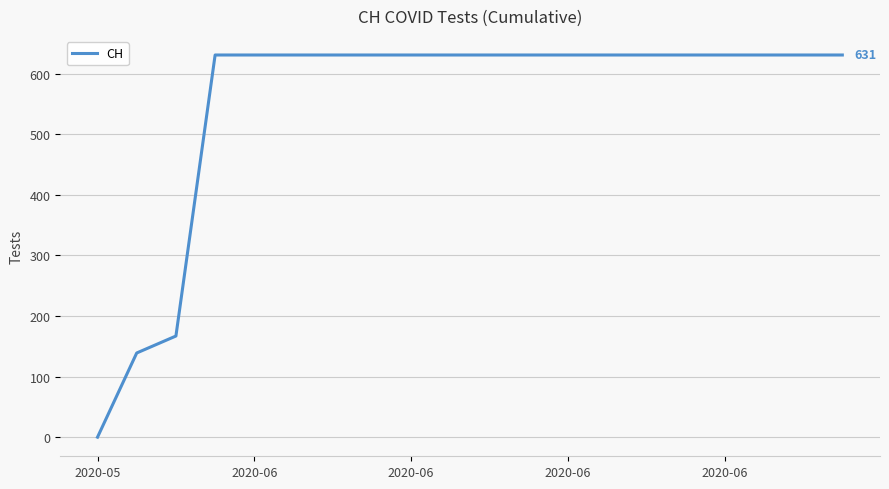

What is the maximum value shown in the chart?

631